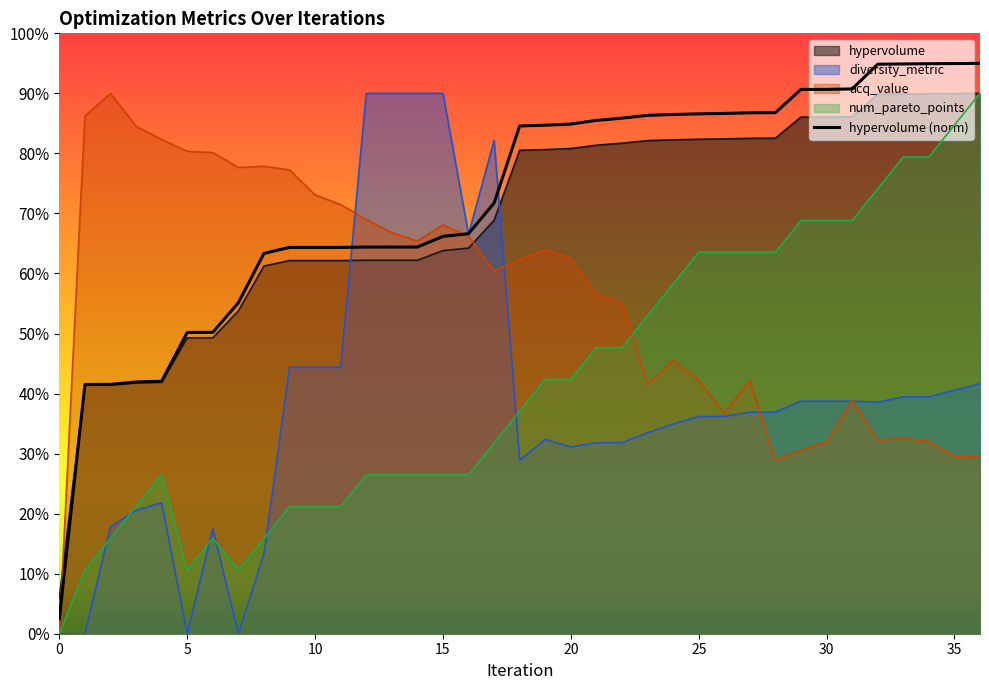

Where does the data first go above 169?

18